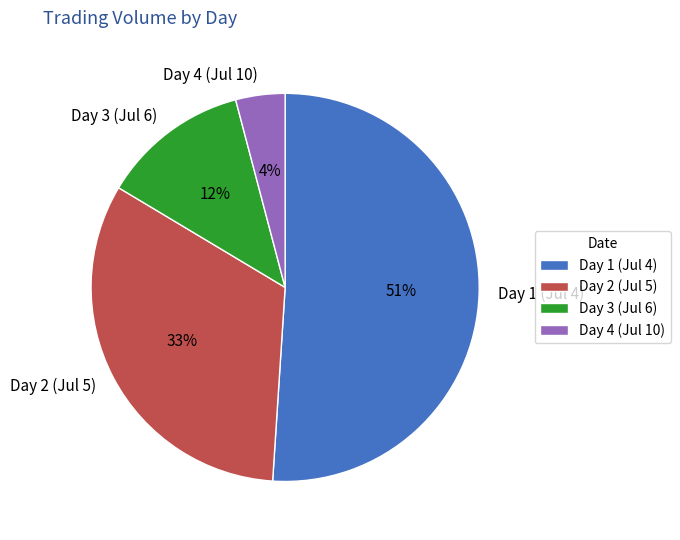

To the nearest percent, what portion does Day 4 (Jul 10) represent?

4%